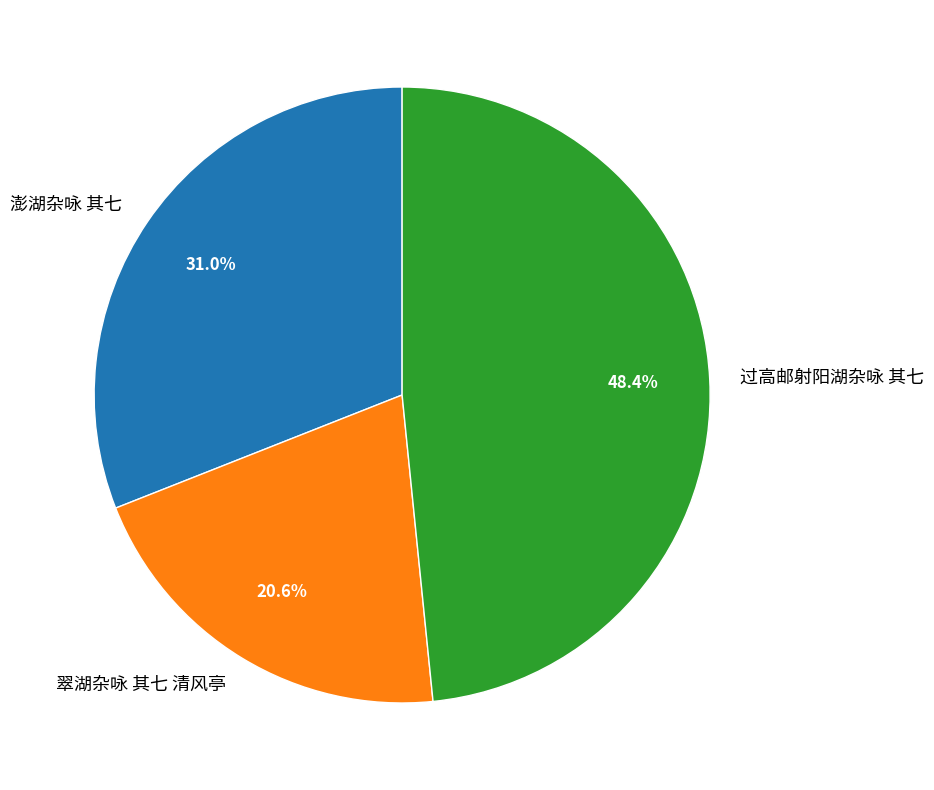

To the nearest percent, what is the difference between the largest and smallest slice percentages?

28%